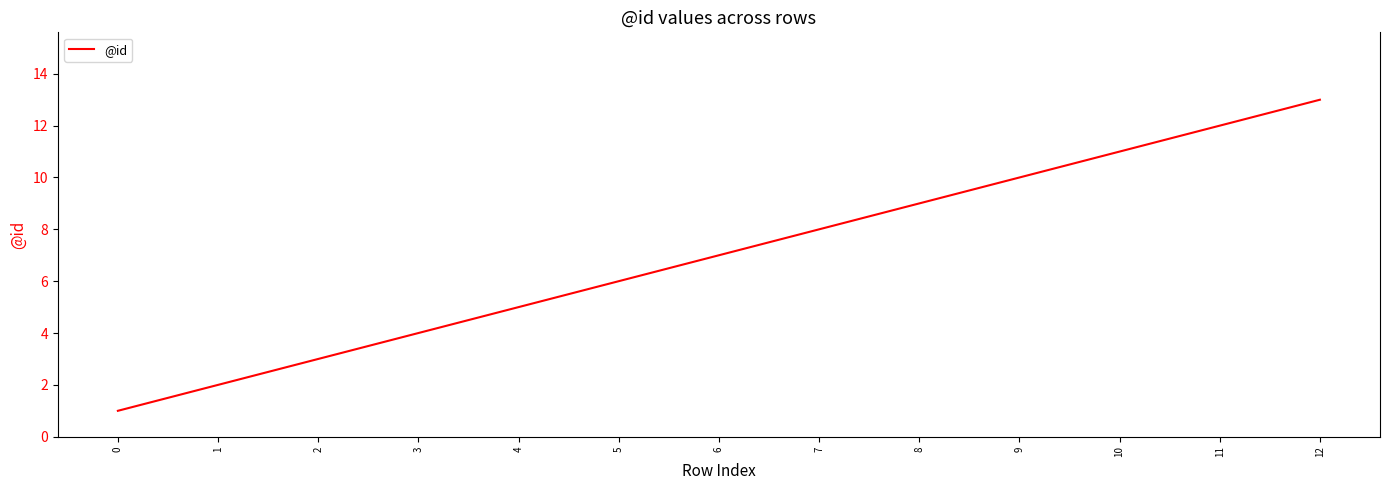

What is the change in value from 0 to 4?

+4